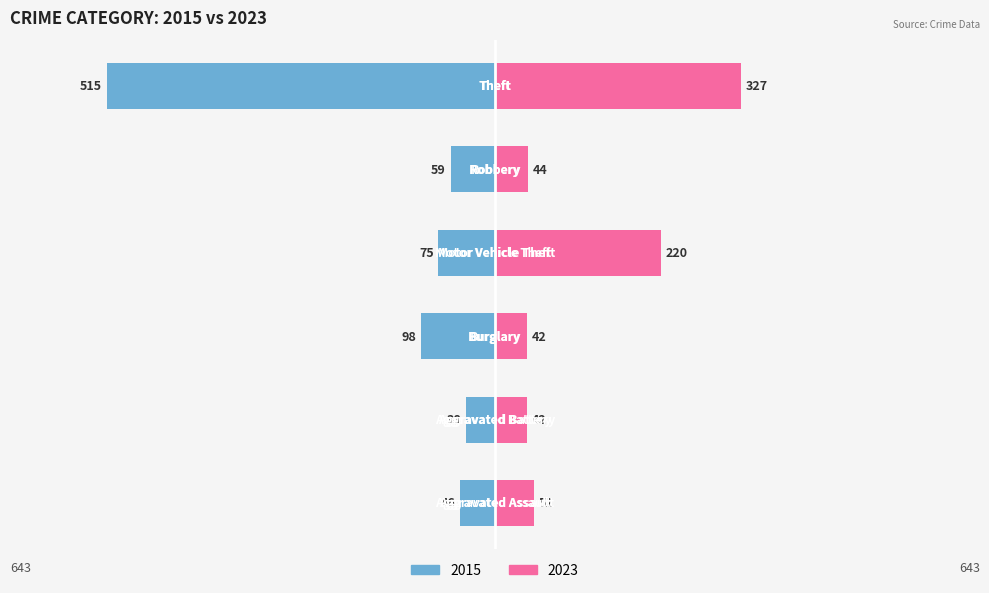

At which label does 2023 reach its peak?

Theft